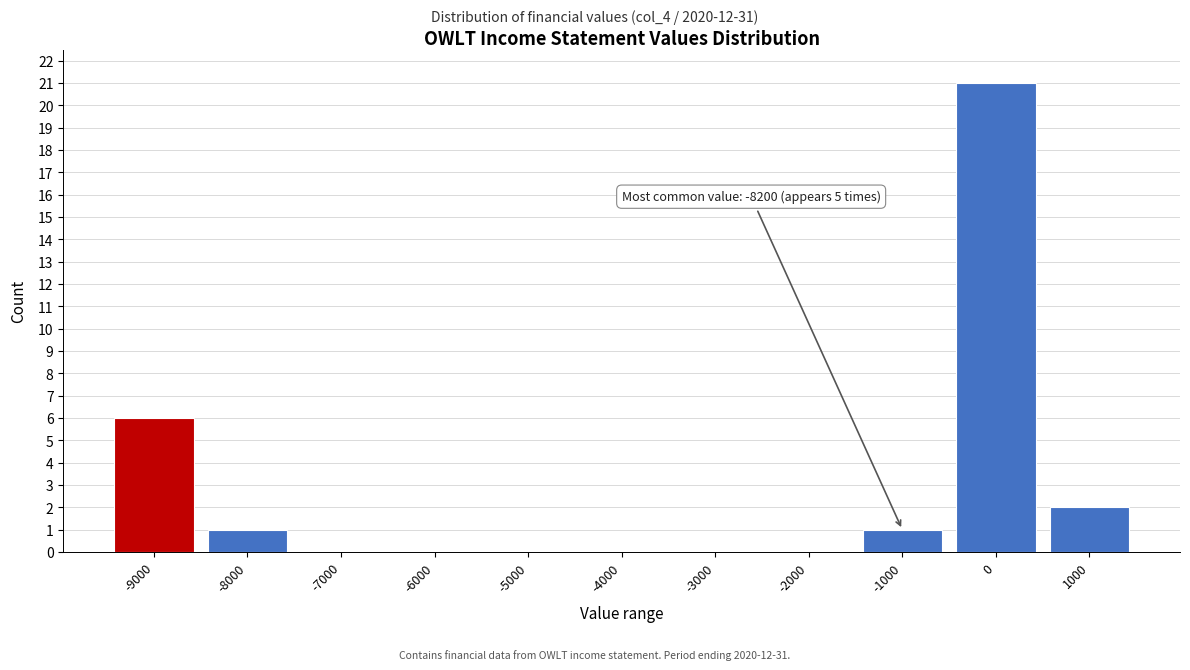

Reading right to left, extract all data points from this chart.

1000=2	0=21	-1000=1	-2000=0	-3000=0	-4000=0	-5000=0	-6000=0	-7000=0	-8000=1	-9000=6